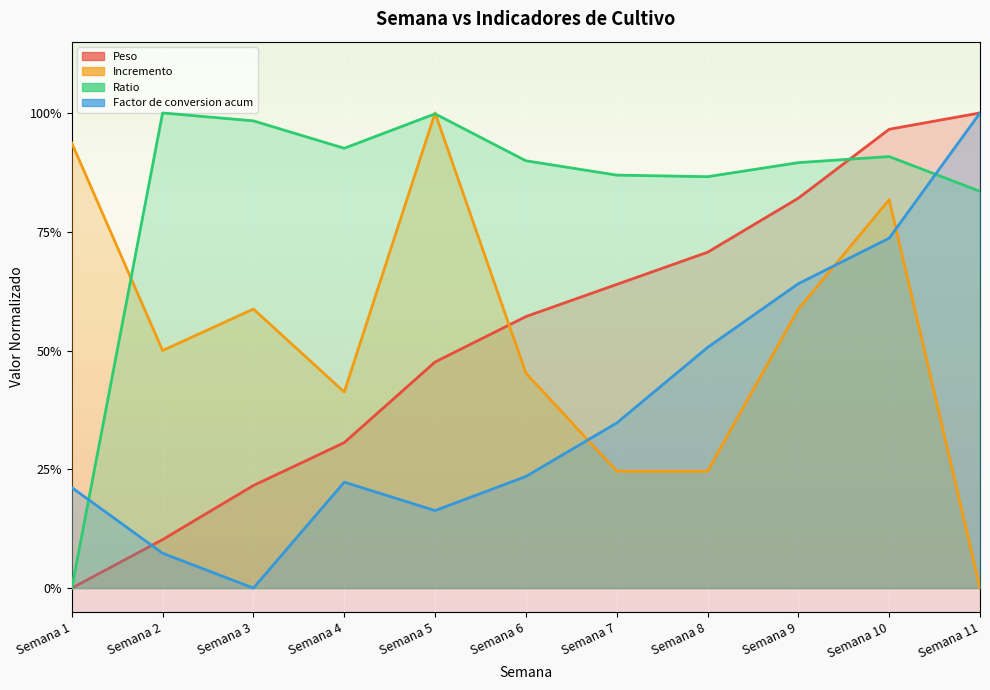

In Ratio, how many points are lower than both neighbors (excluding endpoints)?

2